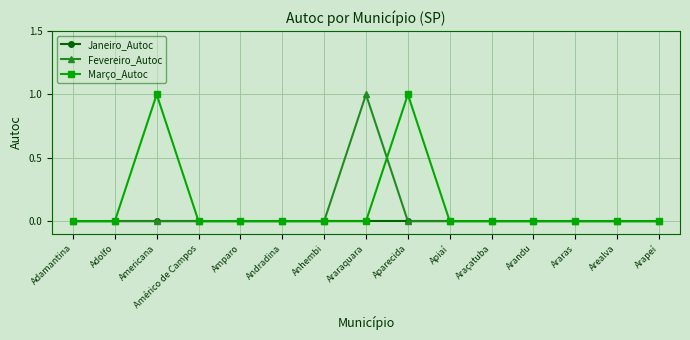

Reading left to right, transcribe all the data shown in this chart.

Janeiro_Autoc: 0	0	0	0	0	0	0	0	0	0	0	0	0	0	0
Fevereiro_Autoc: 0	0	0	0	0	0	0	1	0	0	0	0	0	0	0
Março_Autoc: 0	0	1	0	0	0	0	0	1	0	0	0	0	0	0